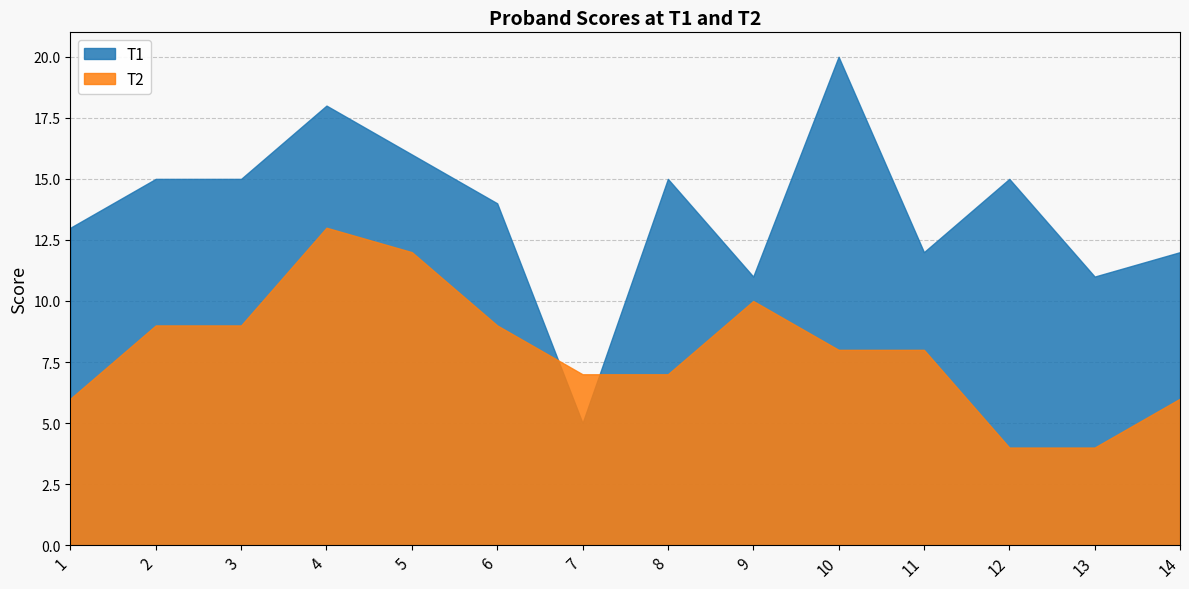

Which label corresponds to the largest value in the chart?

10